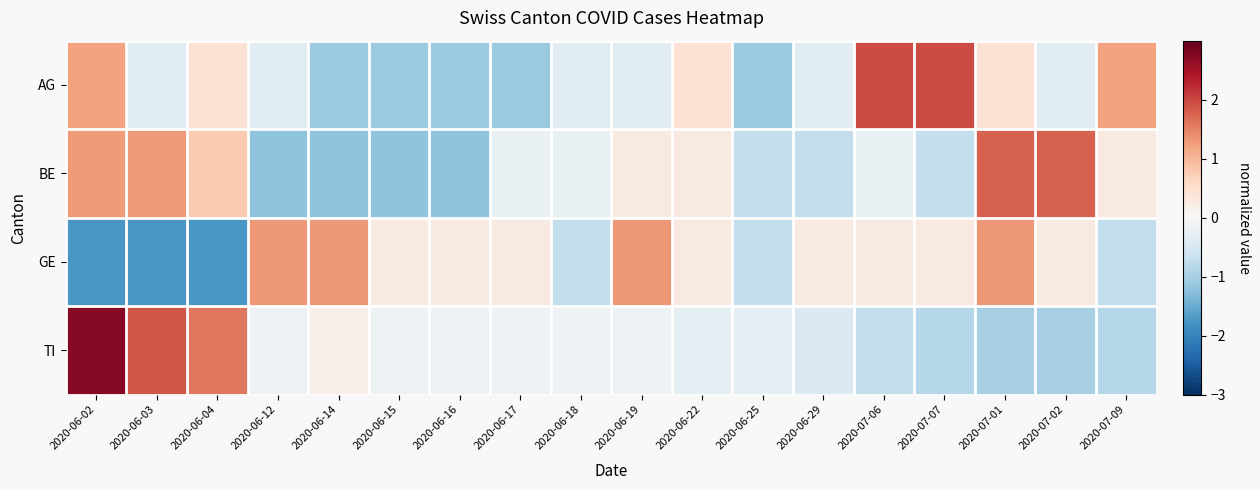

Count the number of data series in this chart.

4